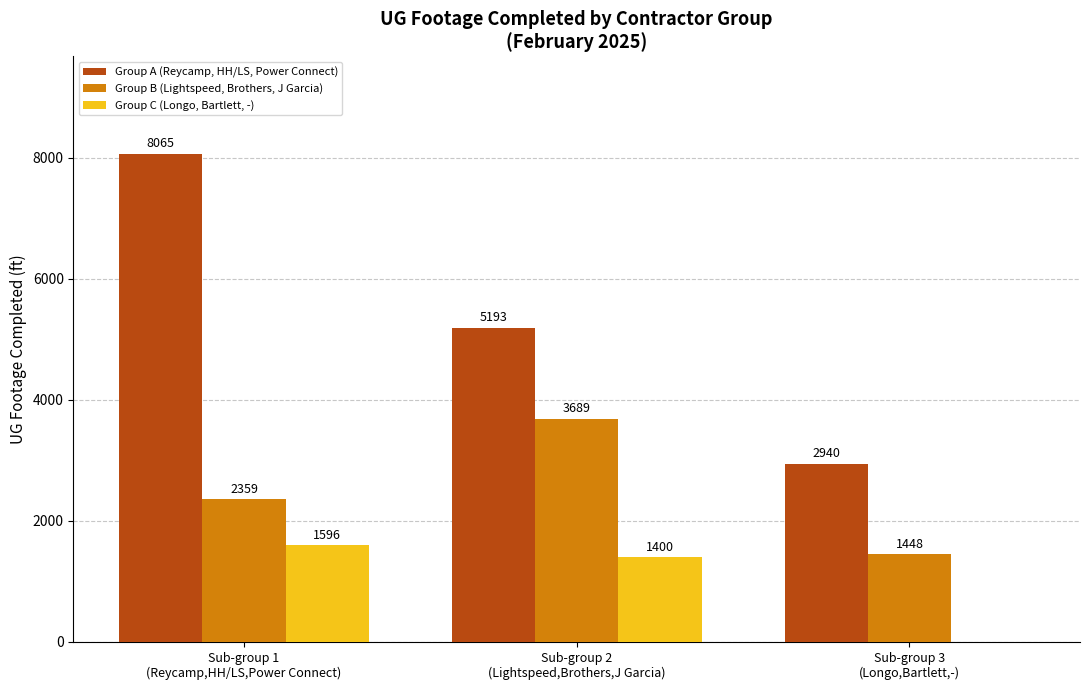

Between Sub-group 2
(Lightspeed,Brothers,J Garcia) and Sub-group 3
(Longo,Bartlett,-), which series saw the biggest shift?

Group A (Reycamp, HH/LS, Power Connect)